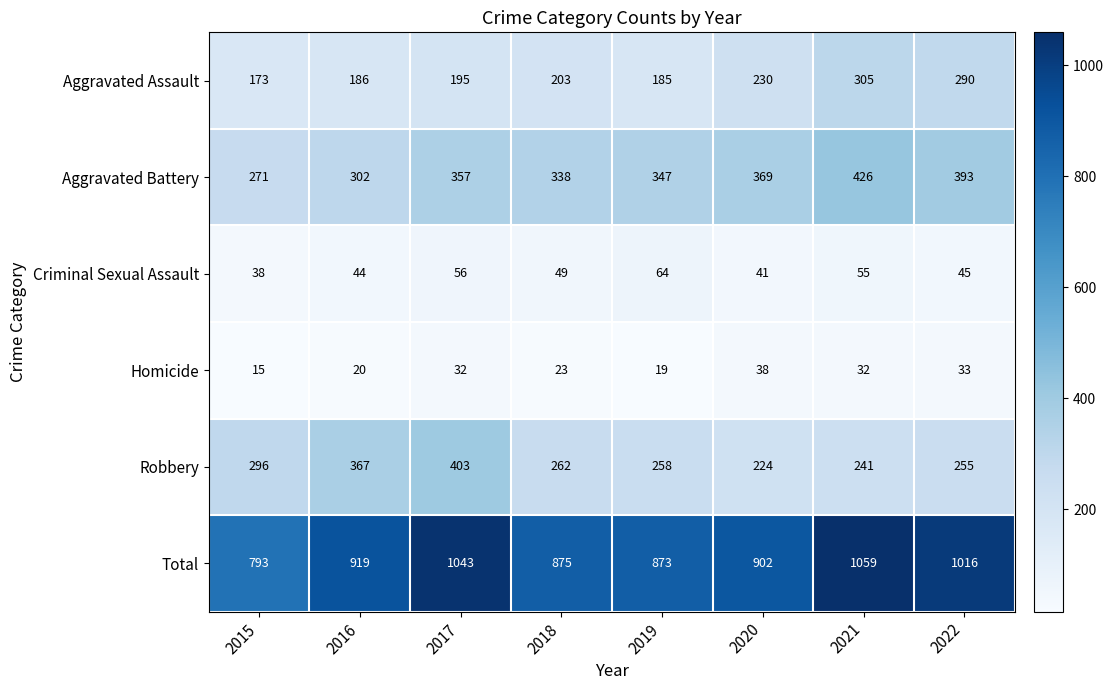

The Criminal Sexual Assault series shows 38 at 2015. True or false?

True